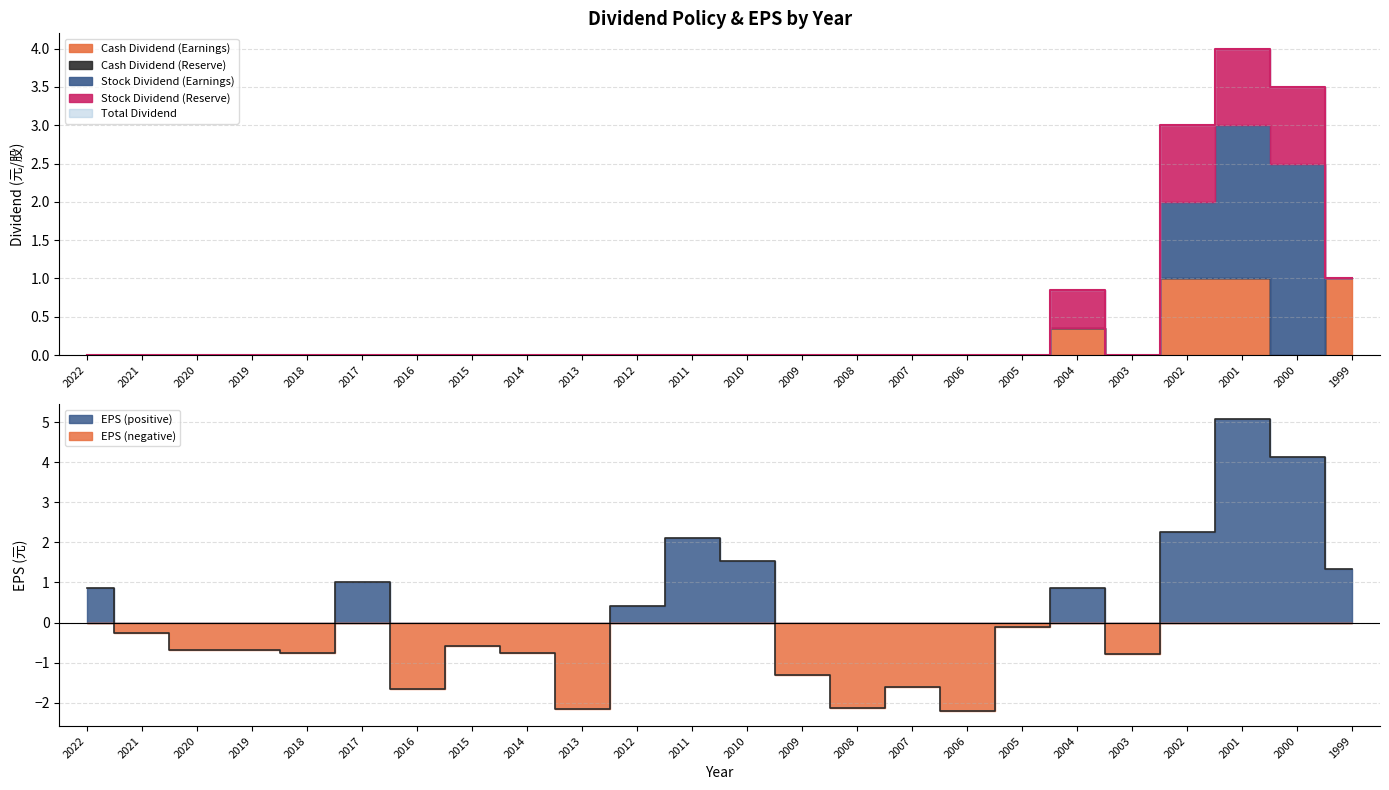

At which category does EPS reach its first local valley?

2018